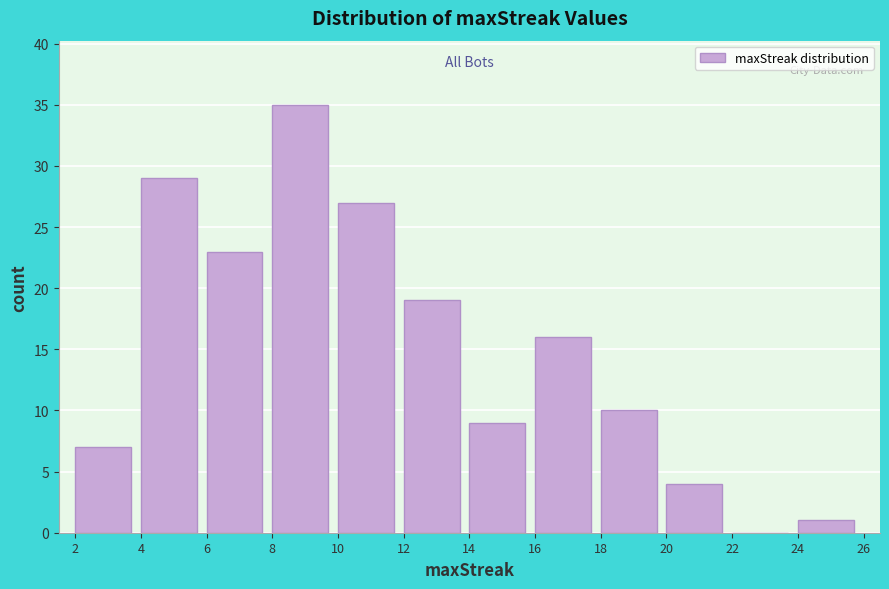

Reading left to right, transcribe this chart: for each bar, give the range it covers on the x-axis and its height. The values are not printed on the chart, so give them approximately, as read against the axis.

2 to 4: 7
4 to 6: 29
6 to 8: 23
8 to 10: 35
10 to 12: 27
12 to 14: 19
14 to 16: 9
16 to 18: 16
18 to 20: 10
20 to 22: 4
22 to 24: 0
24 to 26: 1